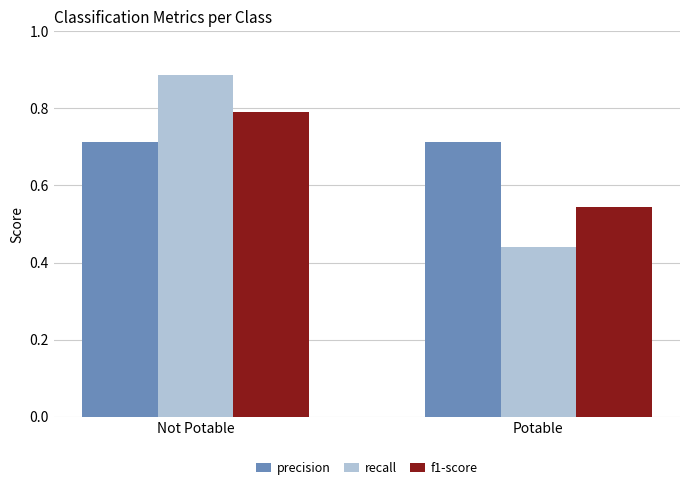

Which category has the lowest value in the recall series?

Potable